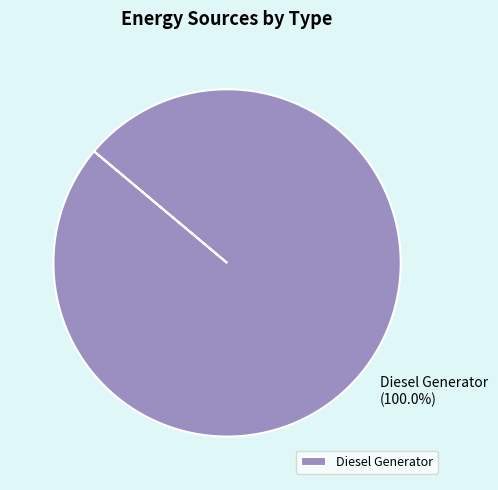

Rank the categories by value from highest to lowest.

Diesel Generator